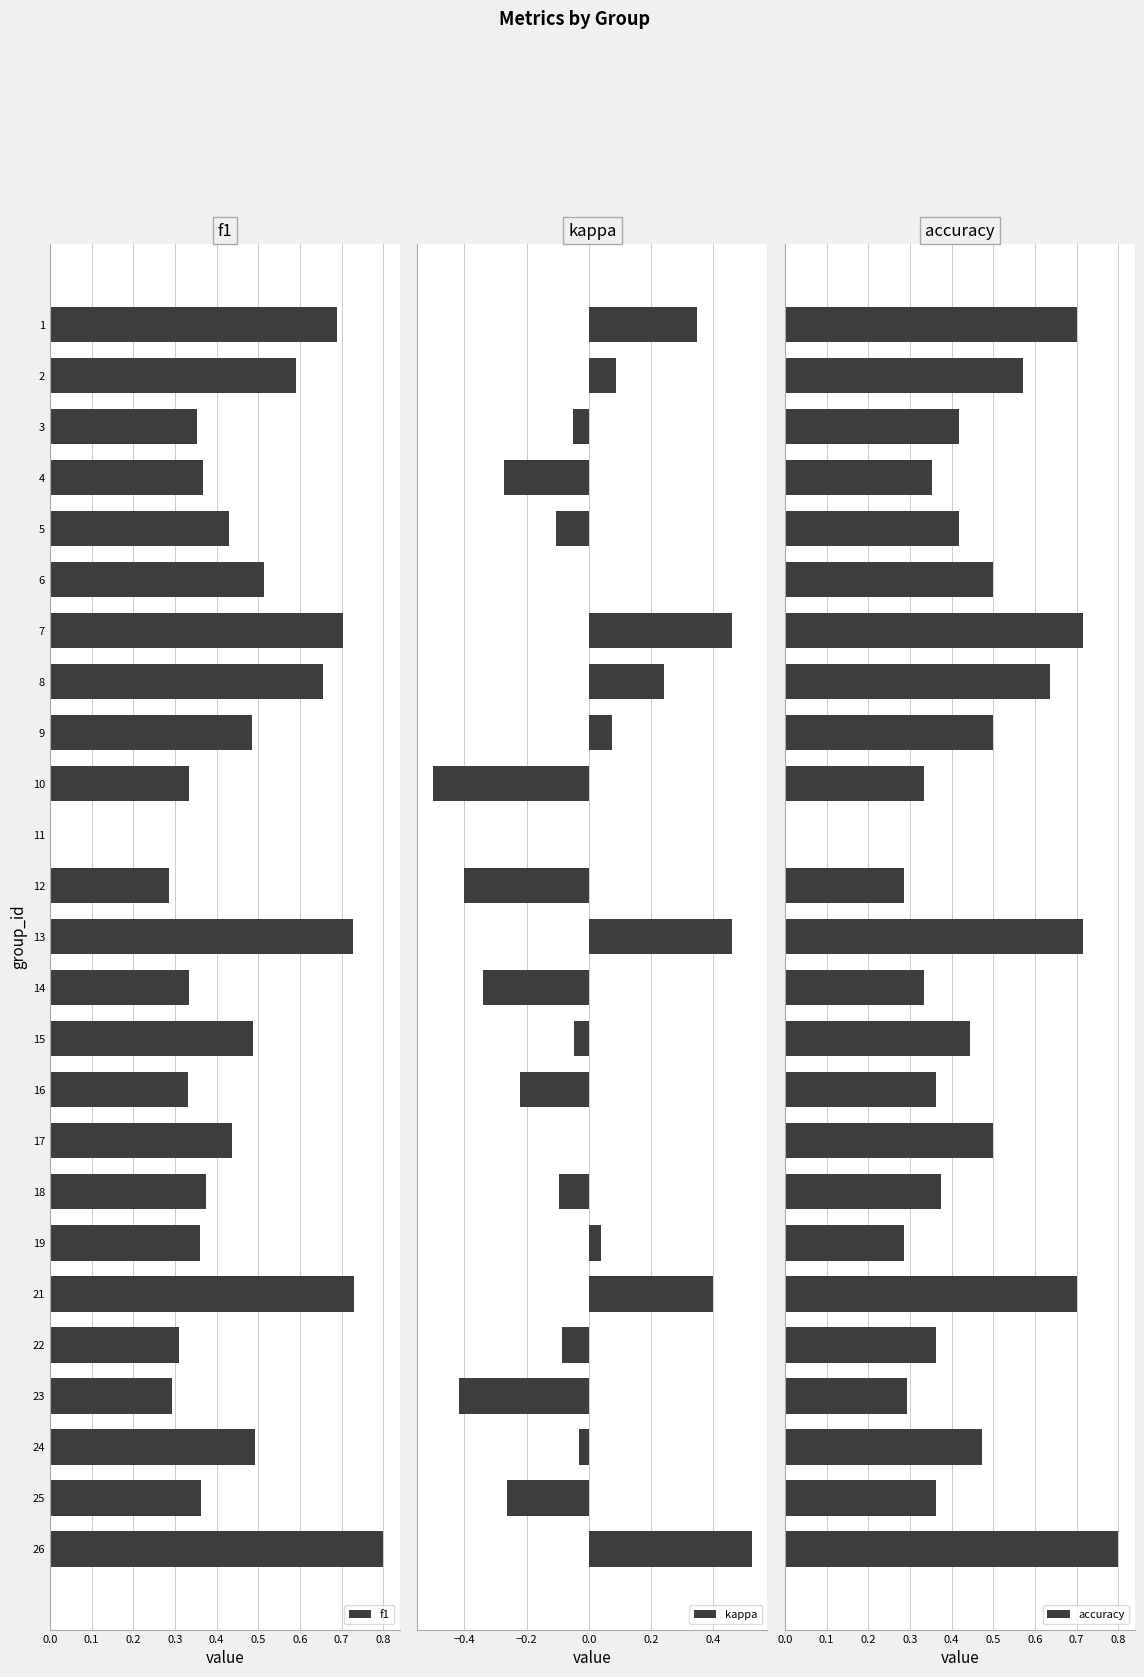

At which label does f1 reach its peak?

26